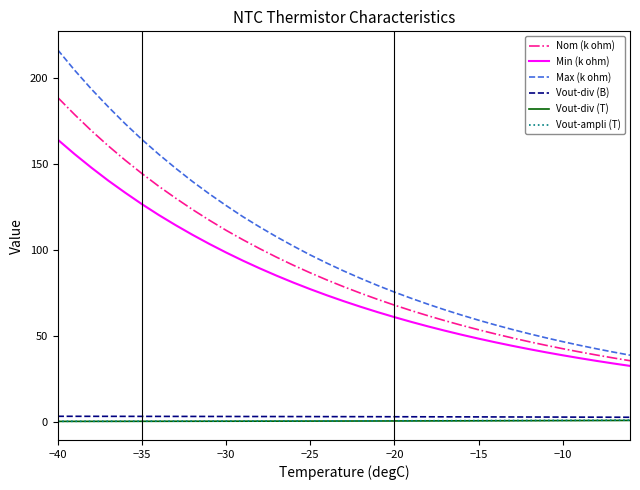

Which series has the largest total across all categories?

Max (k ohm)